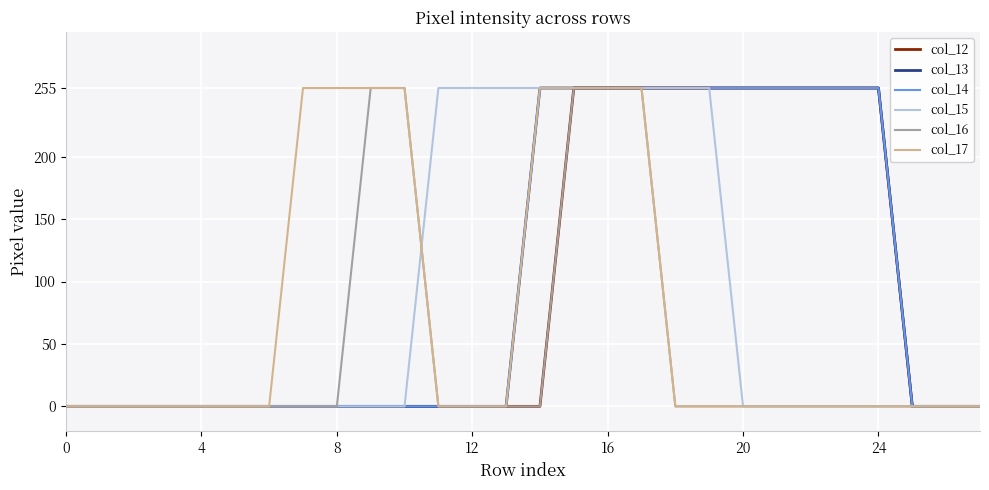

How many data points in col_16 are above 0?

5